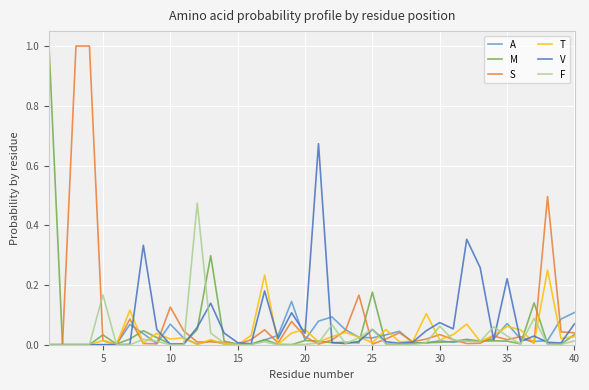

True or false: F and V cross at least once.

True